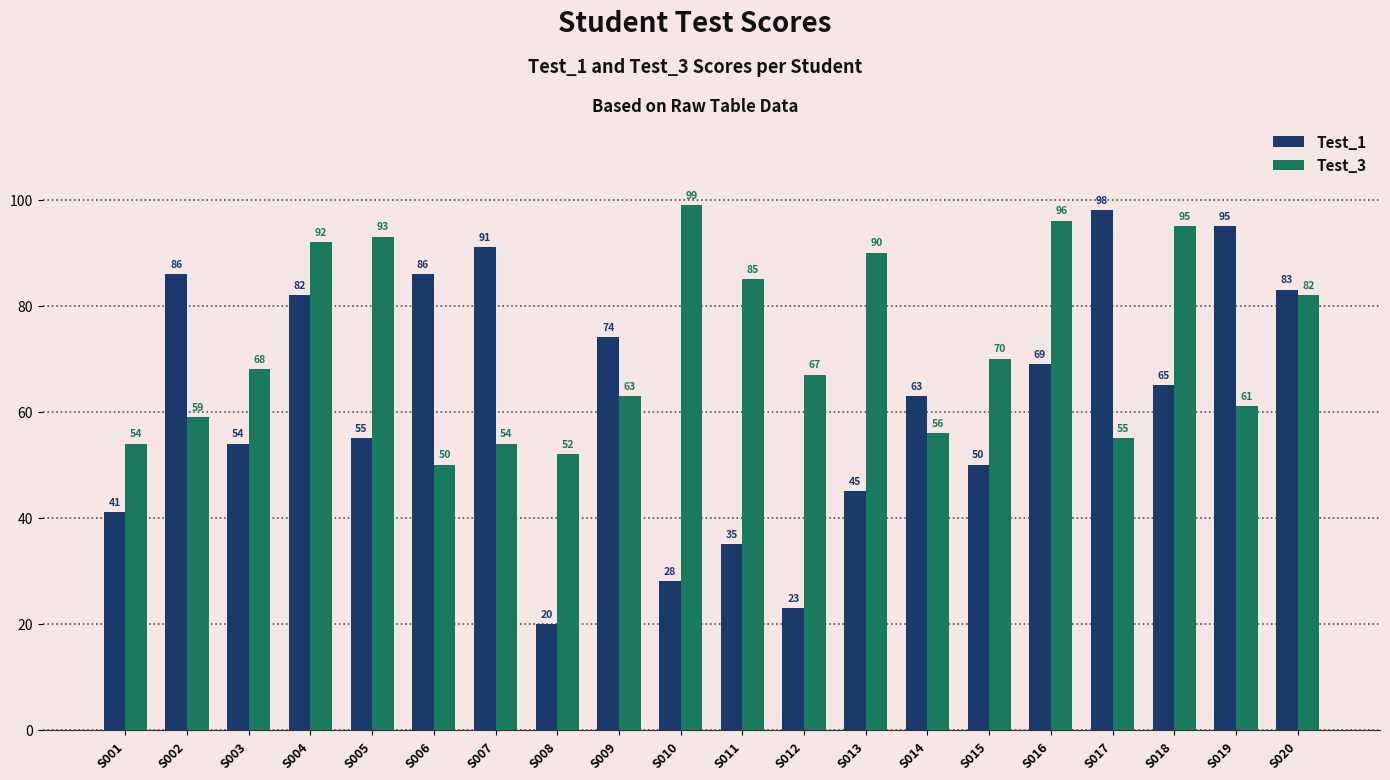

Rank the series at S016 from highest to lowest value.

Test_3, Test_1